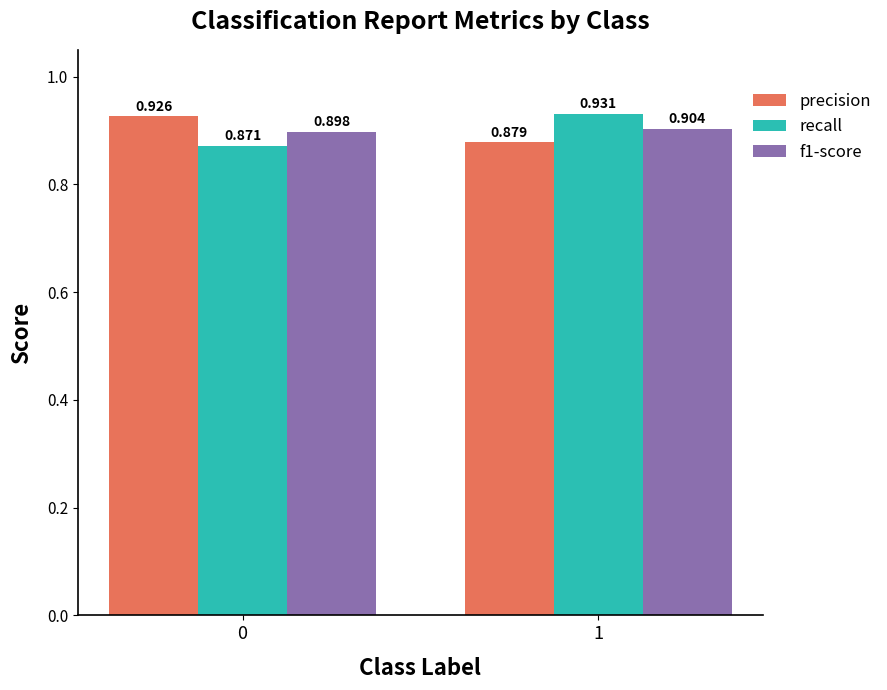

Between 0 and 1, which series saw the biggest shift?

recall